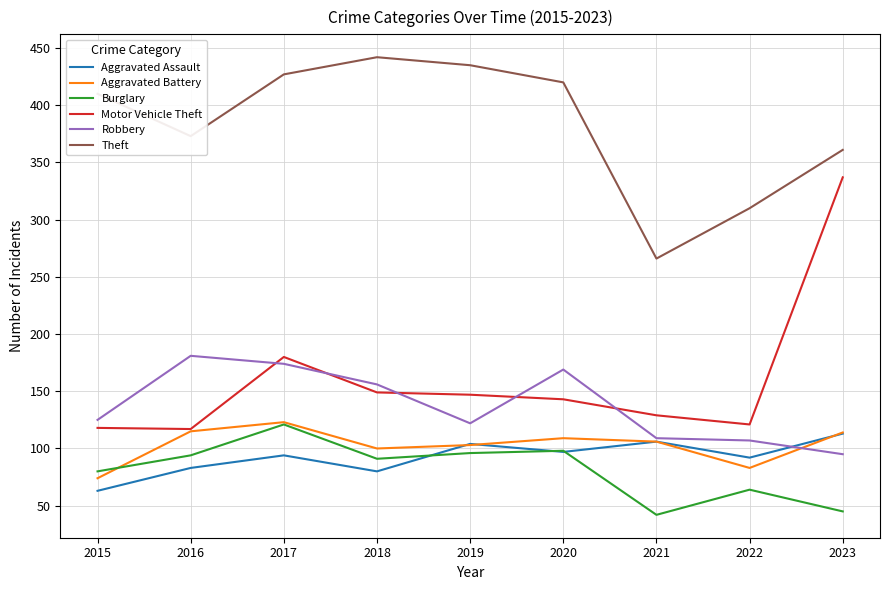

What is the difference between the maximum and minimum values in the Aggravated Battery series?

49